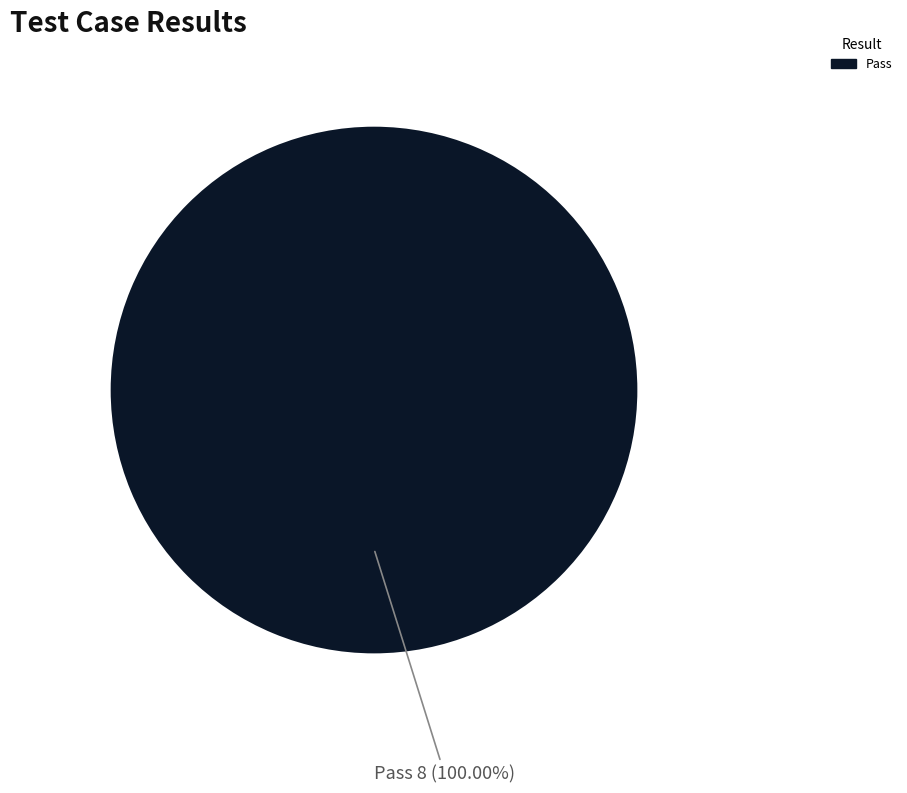

Is there any slice that represents more than half of the pie?

Yes